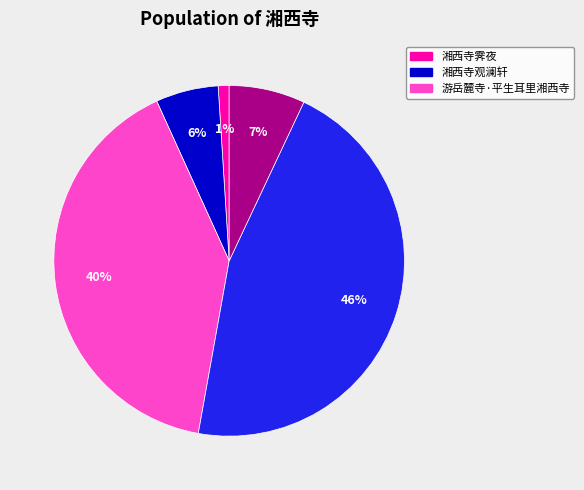

To the nearest percent, what is the difference between the largest and smallest slice percentages?

45%